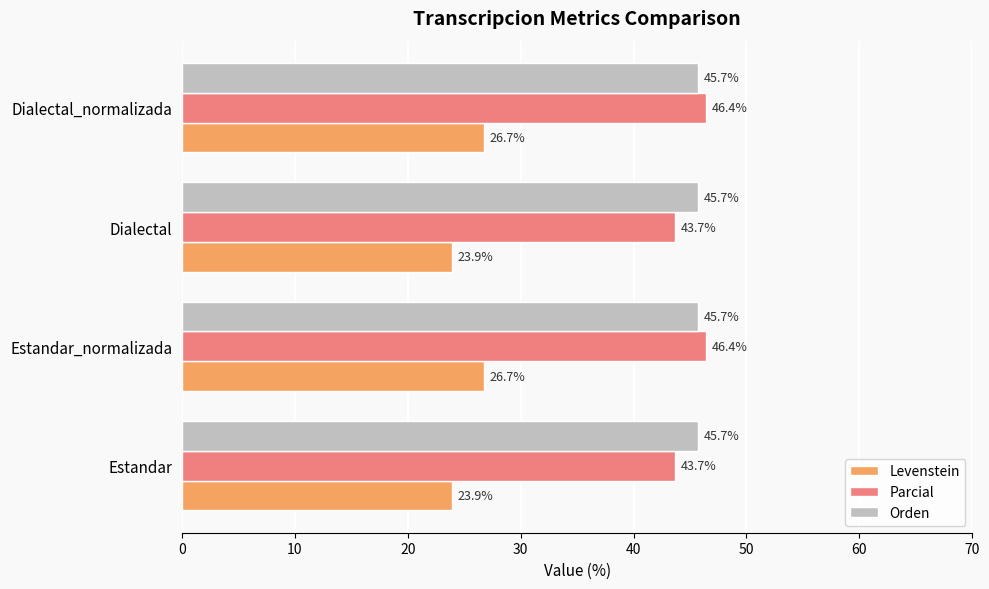

Rank the series by their maximum value, from highest to lowest.

Parcial, Orden, Levenstein